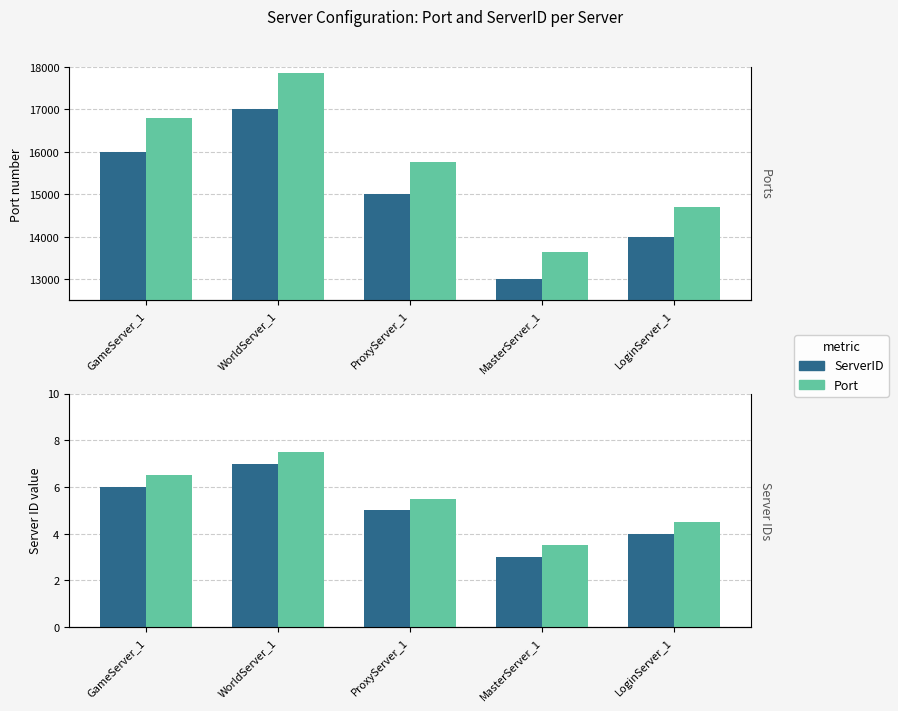

At which label does ServerID first exceed 5?

GameServer_1